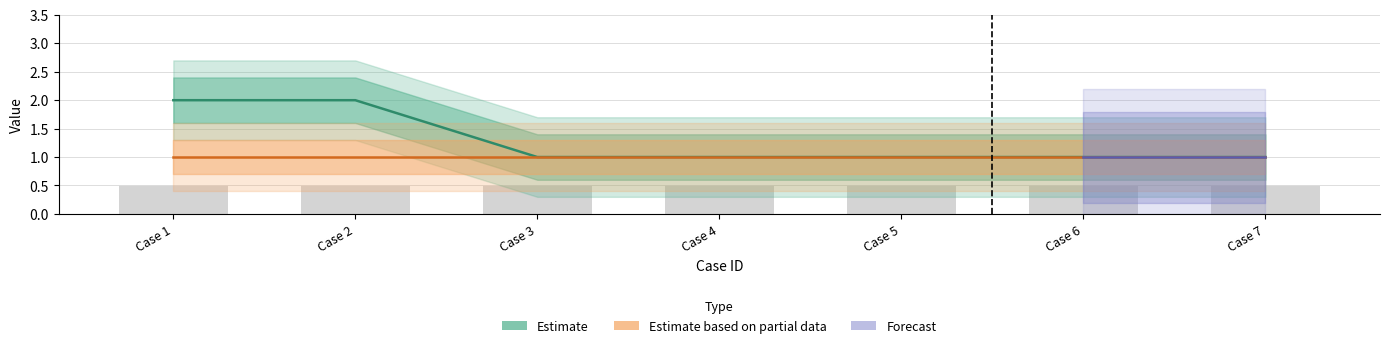

Are the bars horizontal?

No